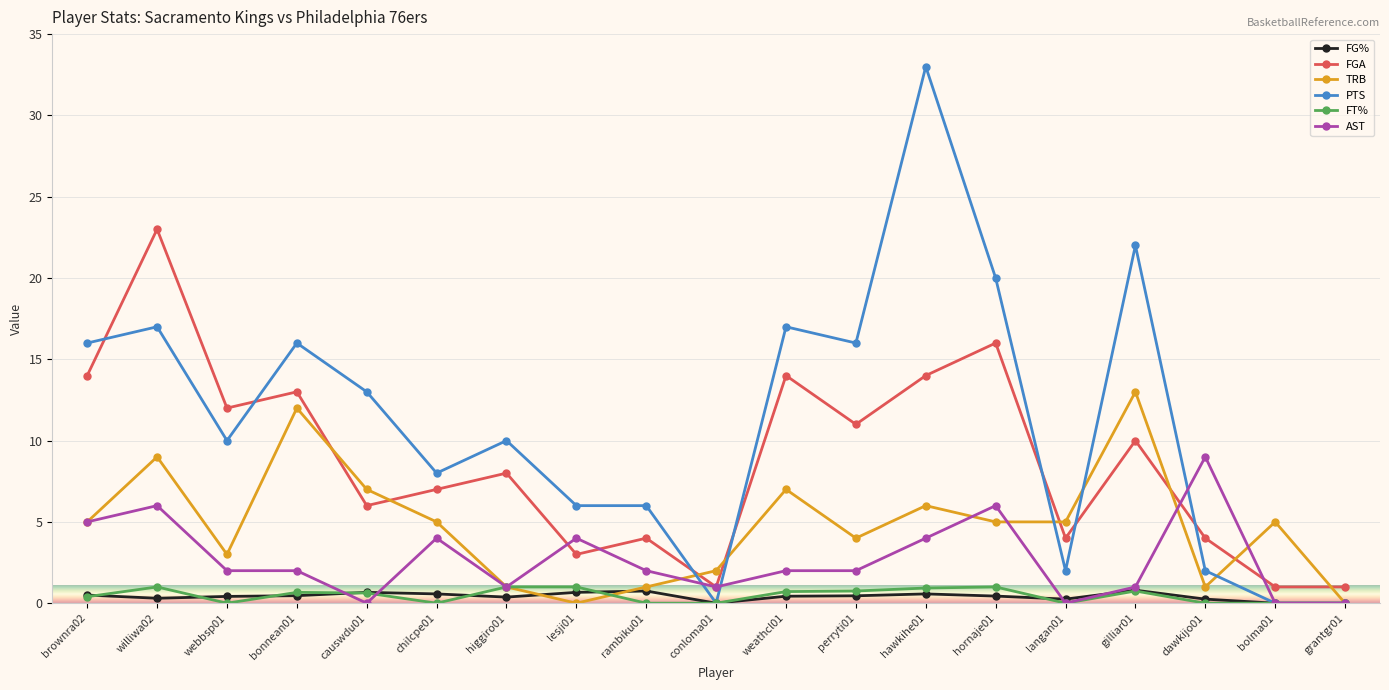

Between which two adjacent categories do FGA and AST first intersect?

higgiro01 and lesji01